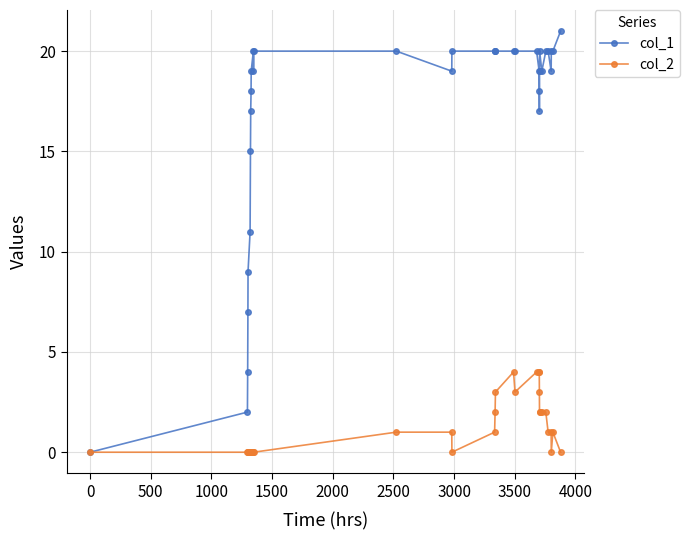

Which series has the largest range (max minus min)?

col_1